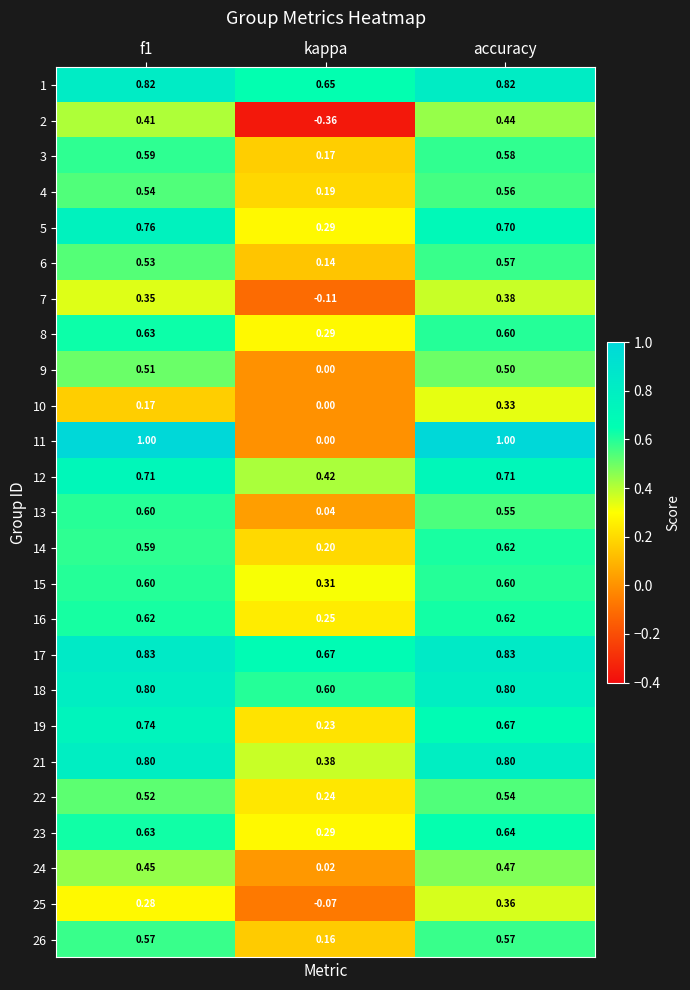

Which category has the lowest value in the 5 series?

kappa